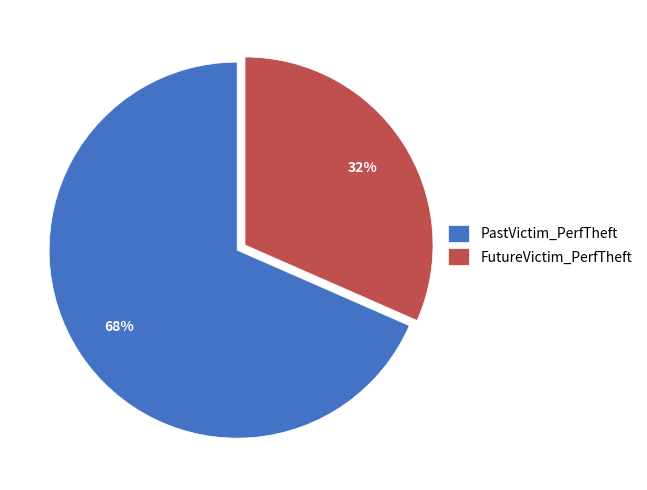

Does PastVictim_PerfTheft represent more than half of the total?

Yes